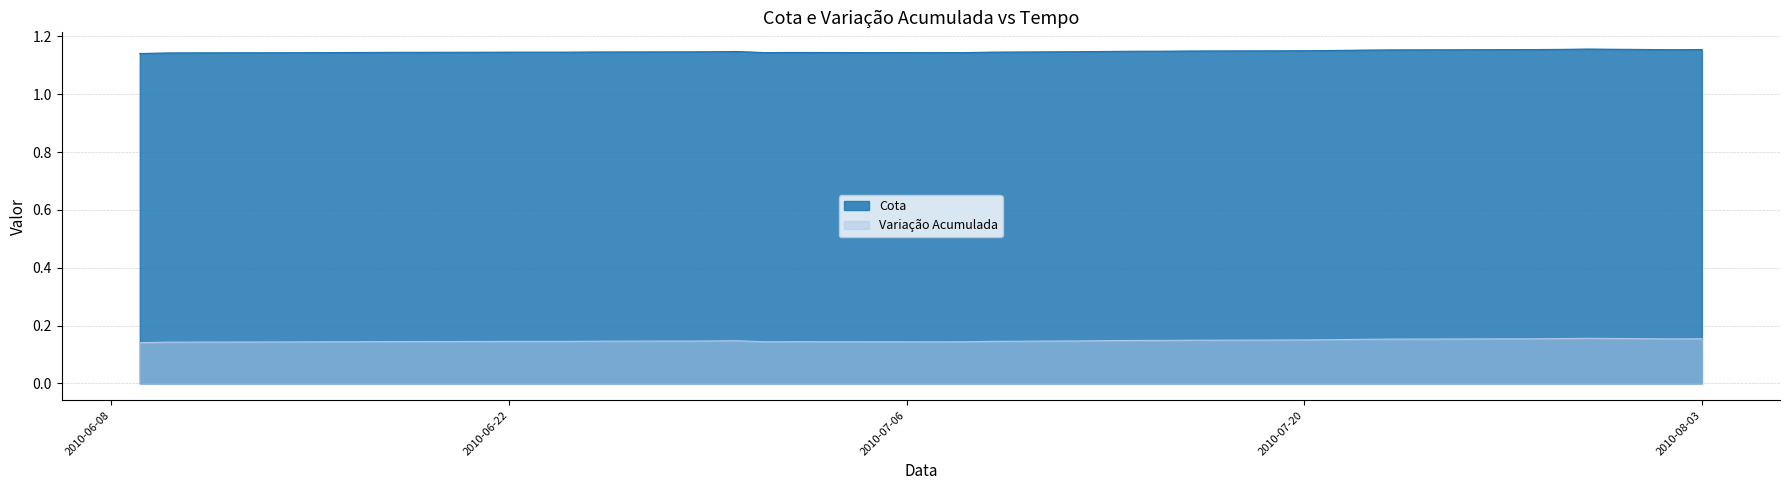

Count the Cota values in the range 1 to 2.

40